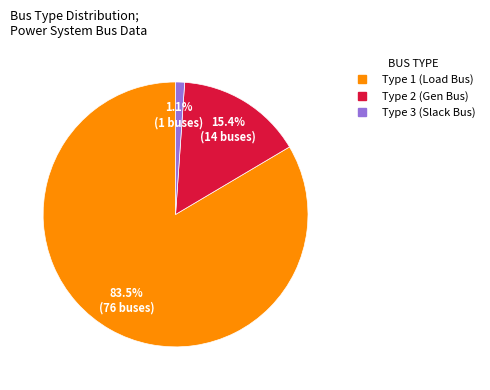

Is there any slice that represents more than half of the pie?

Yes